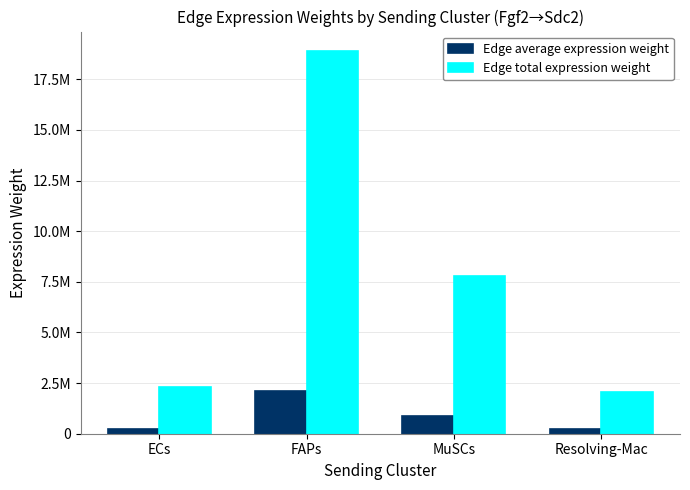

Reading left to right, what are all the values shown in this chart?

Edge average expression weight: ECs=254485.5	FAPs=2101586.7	MuSCs=864819.6	Resolving-Mac=229438.4
Edge total expression weight: ECs=2290369.7	FAPs=18914280.7	MuSCs=7783376.2	Resolving-Mac=2064945.4